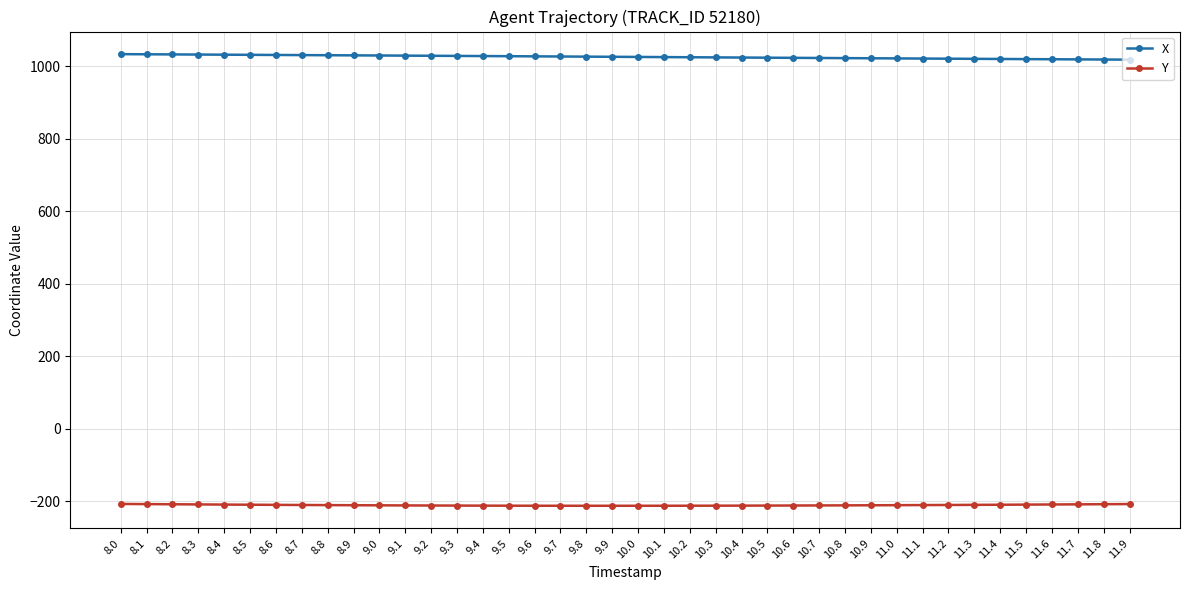

At 11.4, list the series in order from smallest to largest.

Y, X